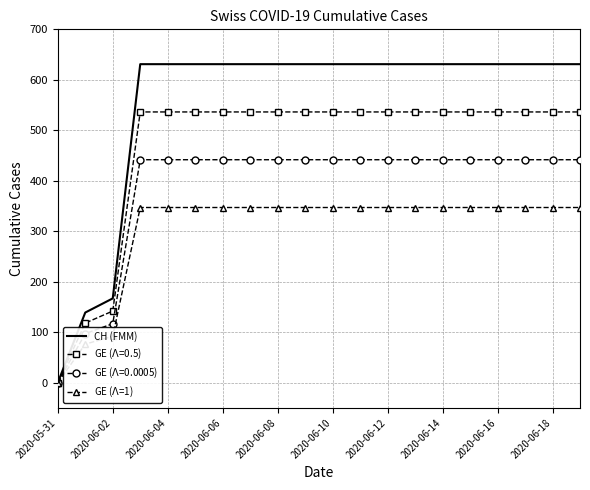

Which series has the largest total across all categories?

CH (FMM)